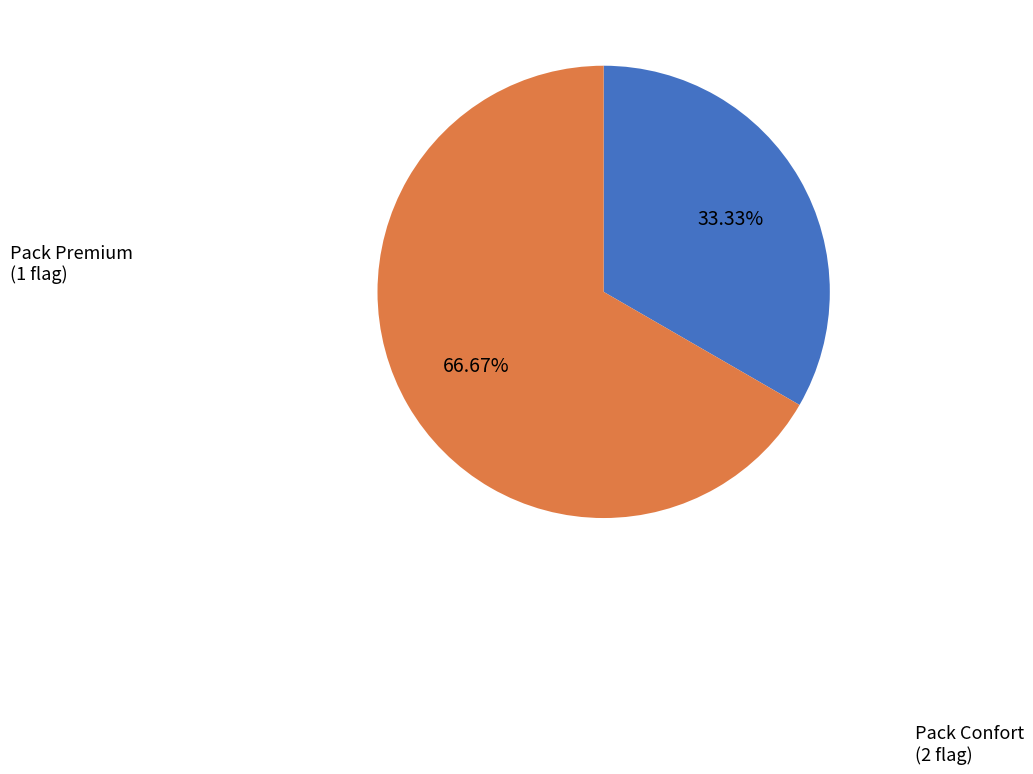

Approximately how many times larger is the value at Pack Confort compared to Pack Premium?

2.0